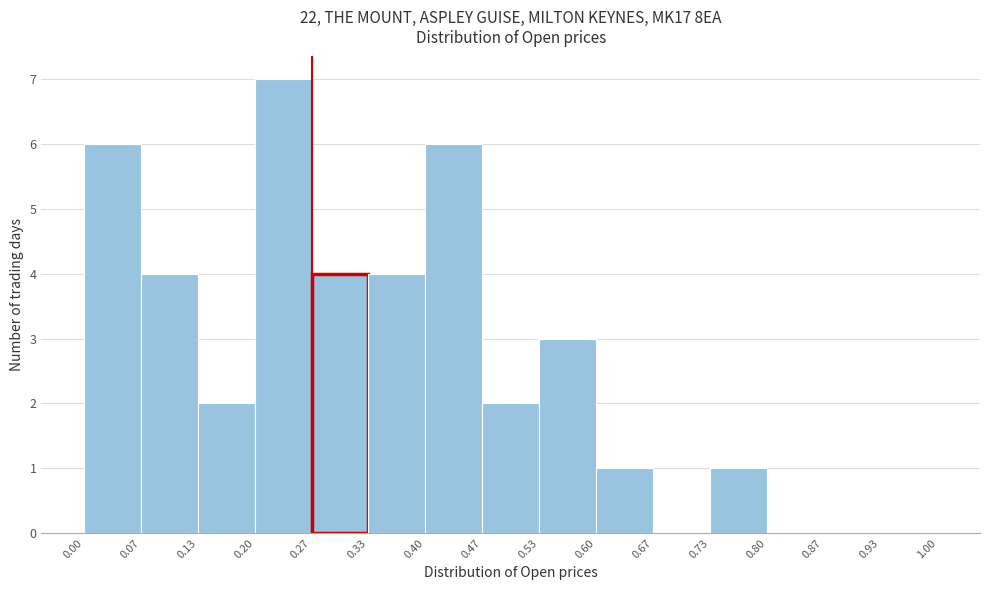

How tall is the bar that spans 0.60 to 0.67 on the x-axis? The values are not printed on the chart, so give them approximately, as read against the axis.

1